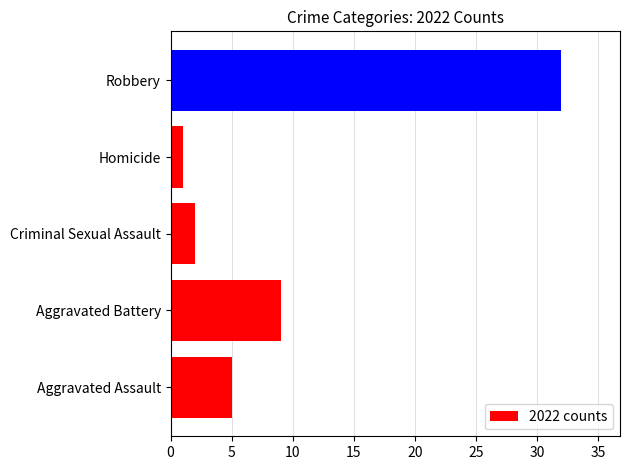

Reading top to bottom, what are all the values shown in this chart?

Robbery=32	Homicide=1	Criminal Sexual Assault=2	Aggravated Battery=9	Aggravated Assault=5